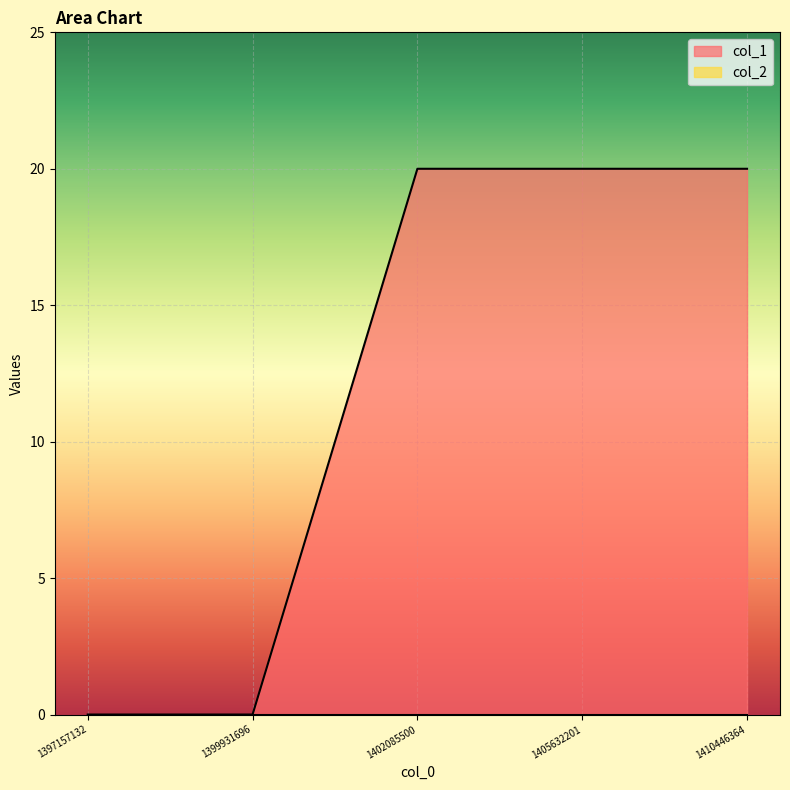

How many values are below 20?

2